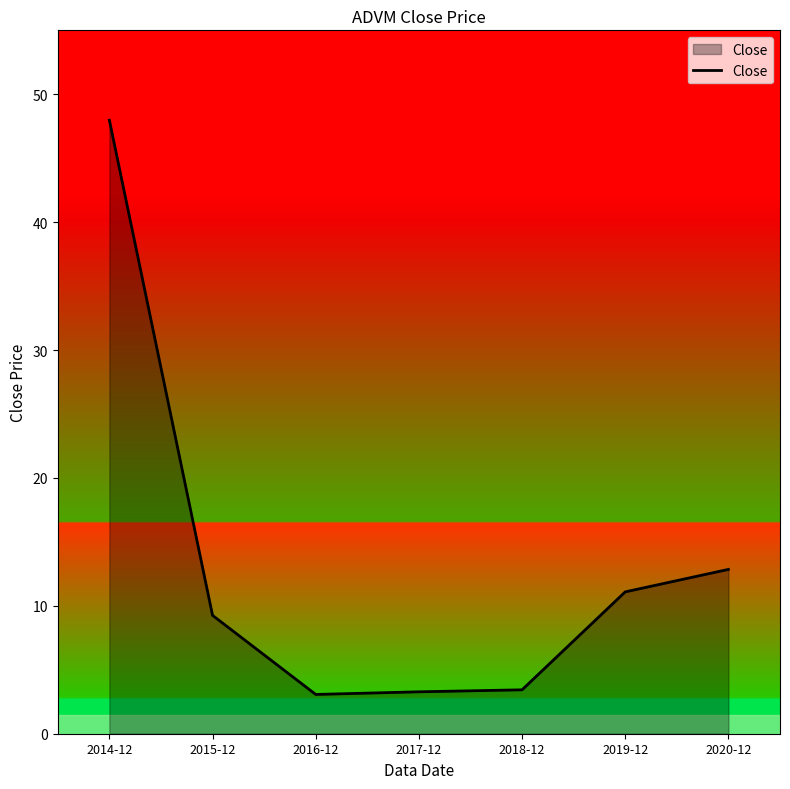

What is the difference between the values at 2020-12 and 2017-12?

9.6